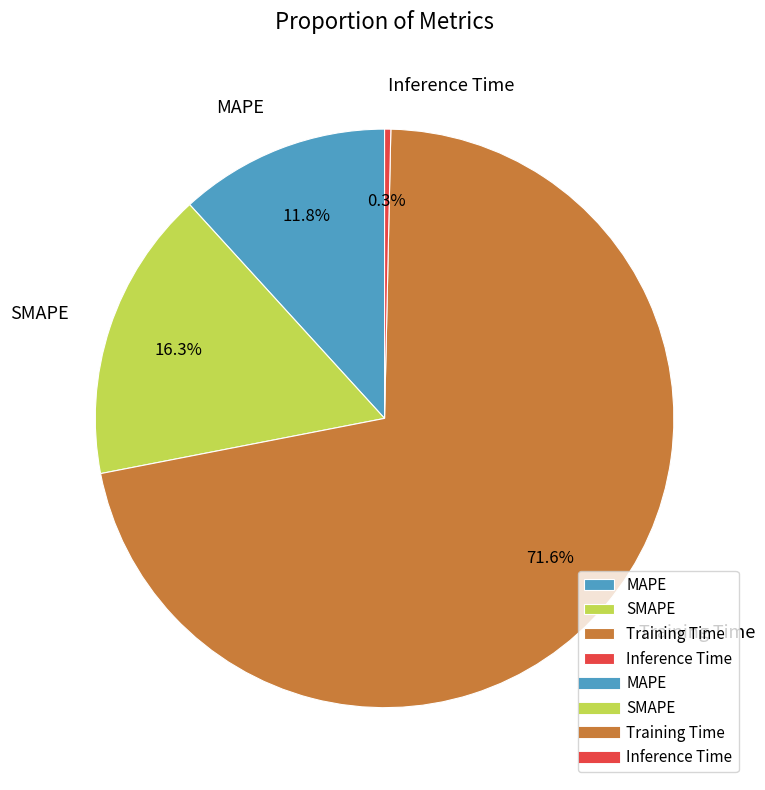

Is there any slice that represents more than half of the pie?

Yes